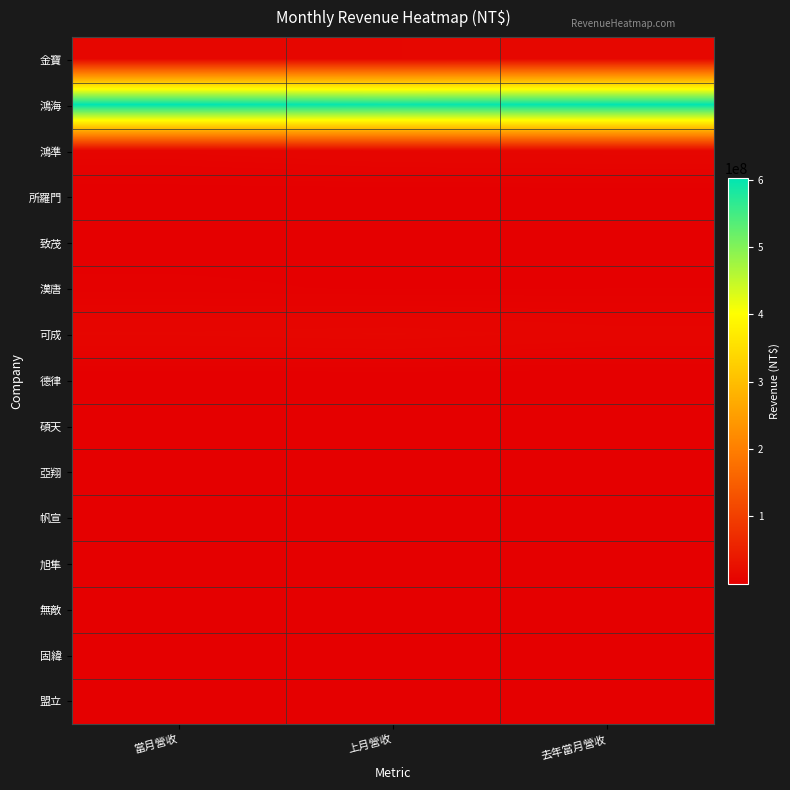

At 上月營收, list the series in order from smallest to largest.

無敵, 固緯, 所羅門, 德律, 盟立, 碩天, 旭隼, 致茂, 亞翔, 帆宣, 漢唐, 鴻準, 金寶, 可成, 鴻海